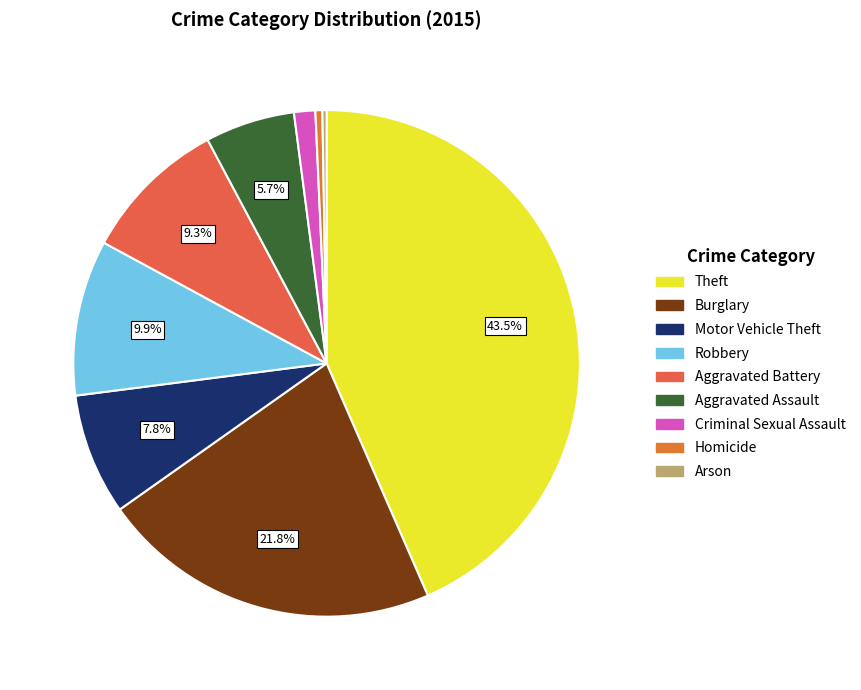

To the nearest percent, what portion does Criminal Sexual Assault represent?

1%